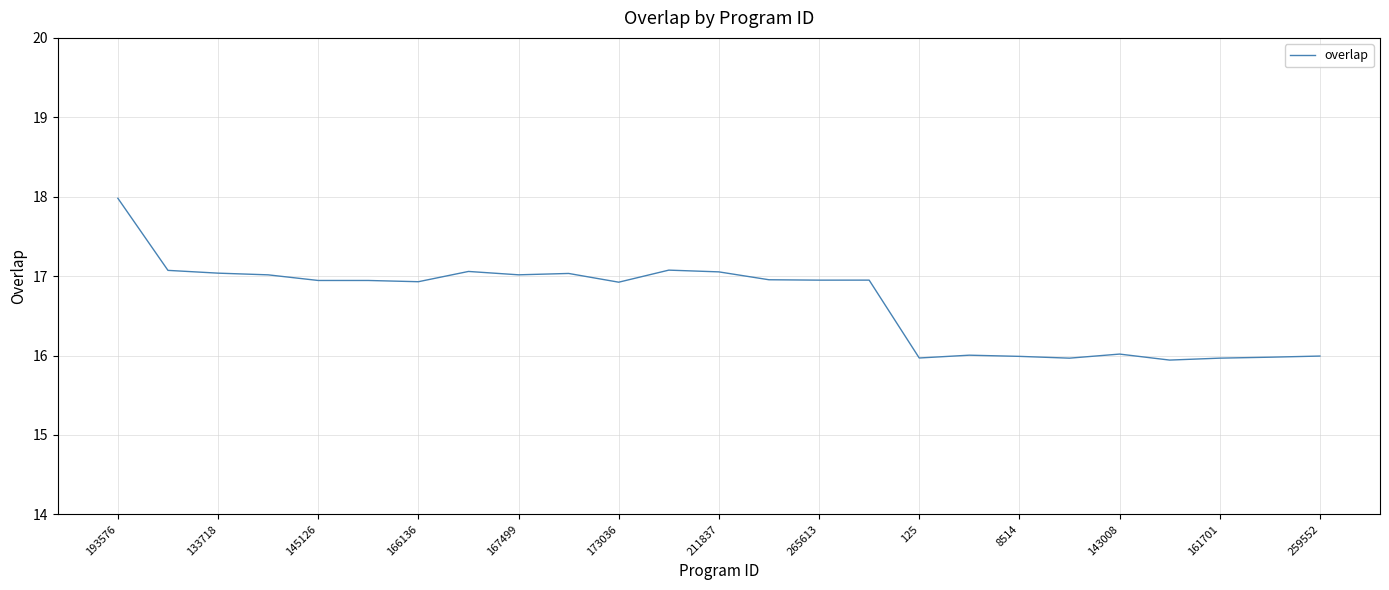

What is the difference between the second highest and minimum values?

1.1